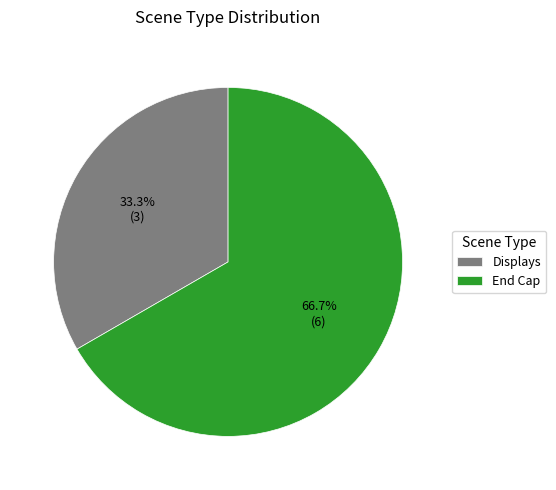

How many segments does this pie chart have?

2